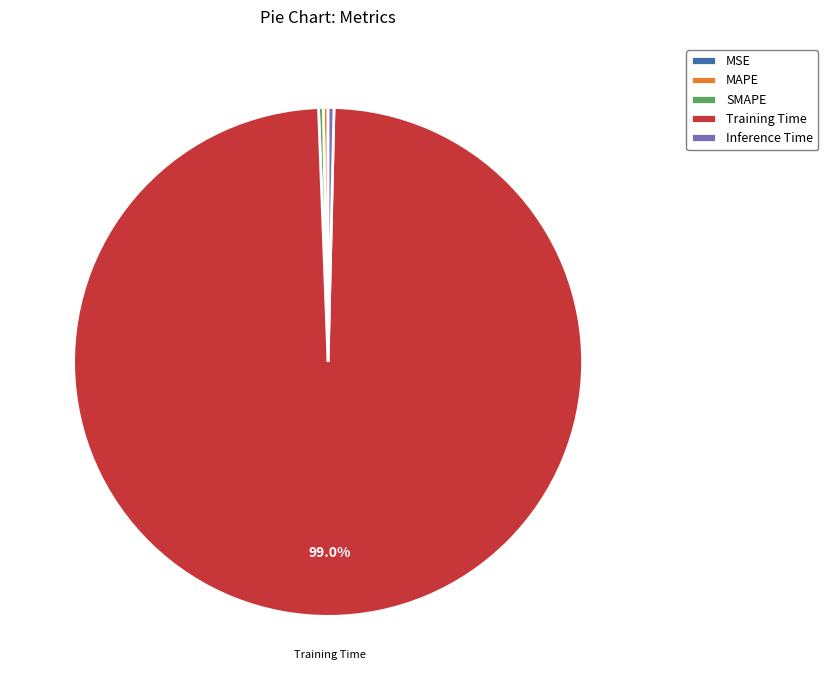

Which category has the biggest portion of the pie?

Training Time